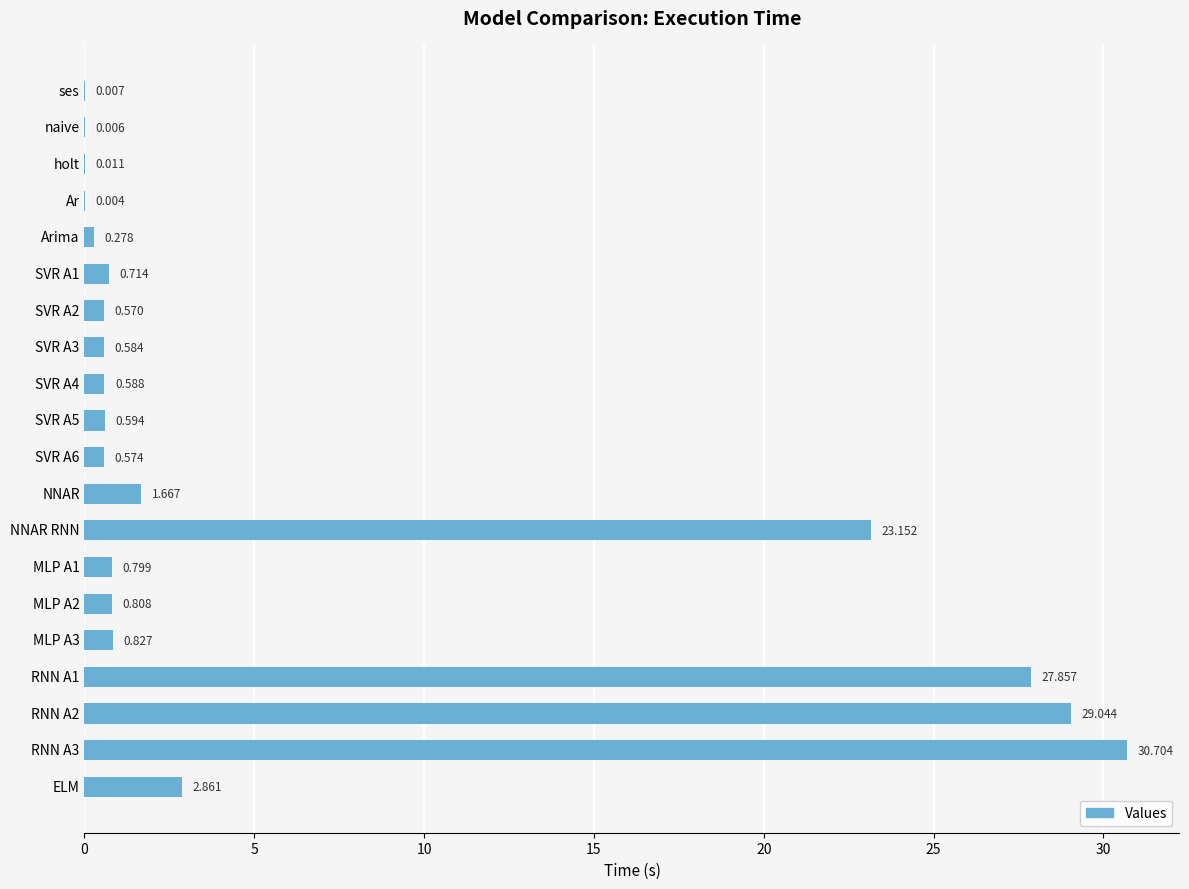

Where is the data nearest to the value 15?

NNAR RNN